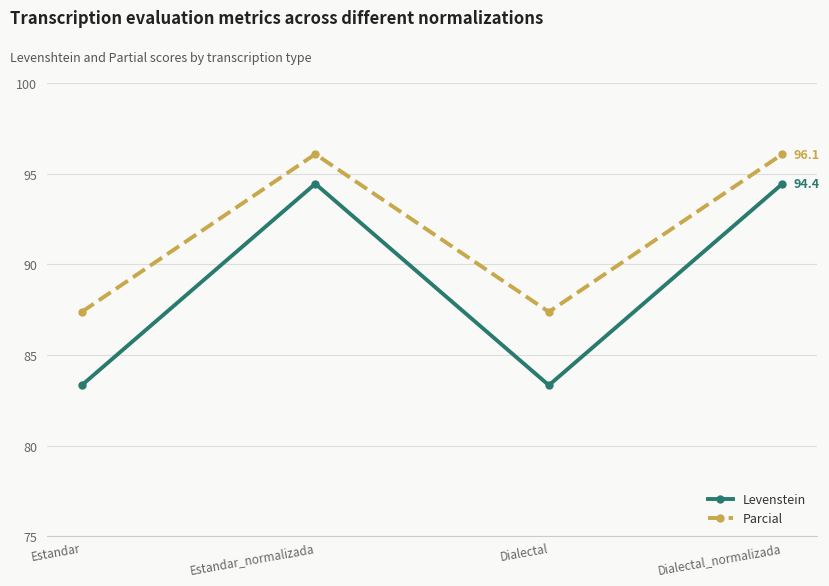

What is the maximum value shown in the chart?

96.1